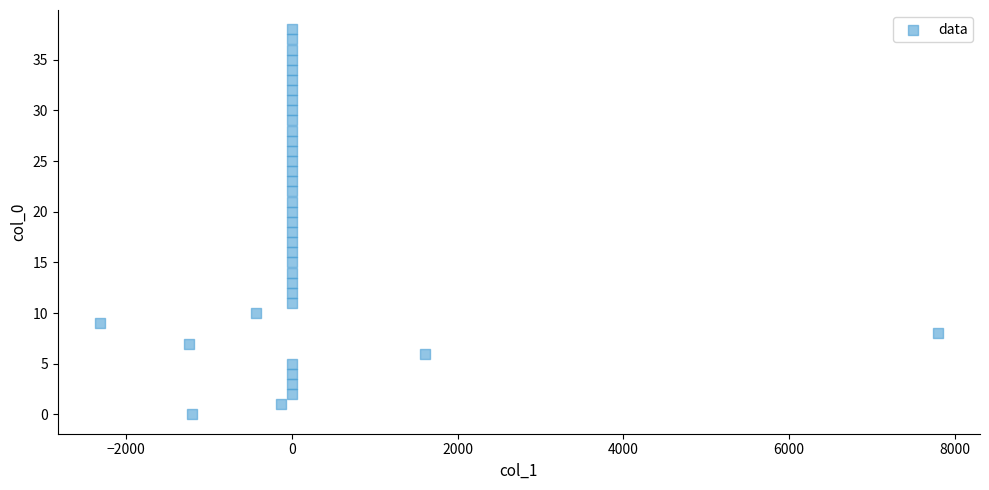

What is the range of Y values (max minus min)?

38